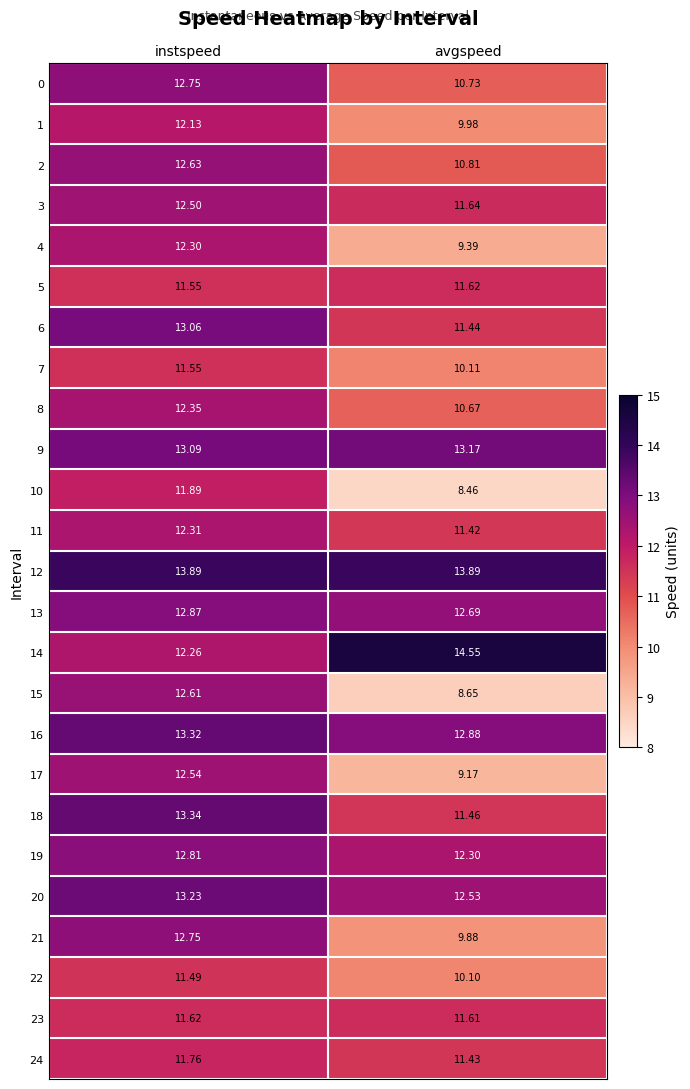

At which label is 1 closest to 11?

avgspeed